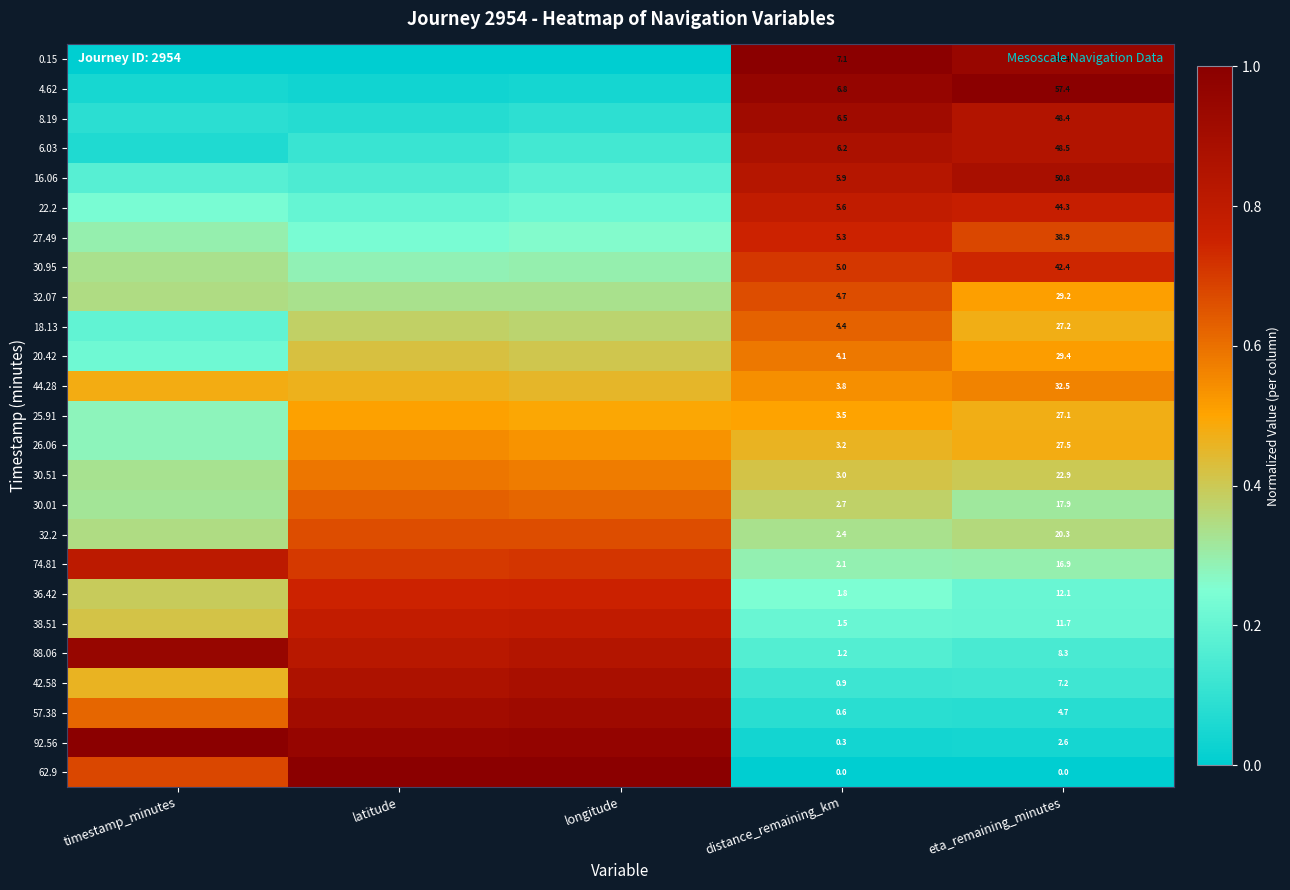

Is the value of 26.06 at eta_remaining_minutes greater than the value of 57.38 at eta_remaining_minutes?

Yes